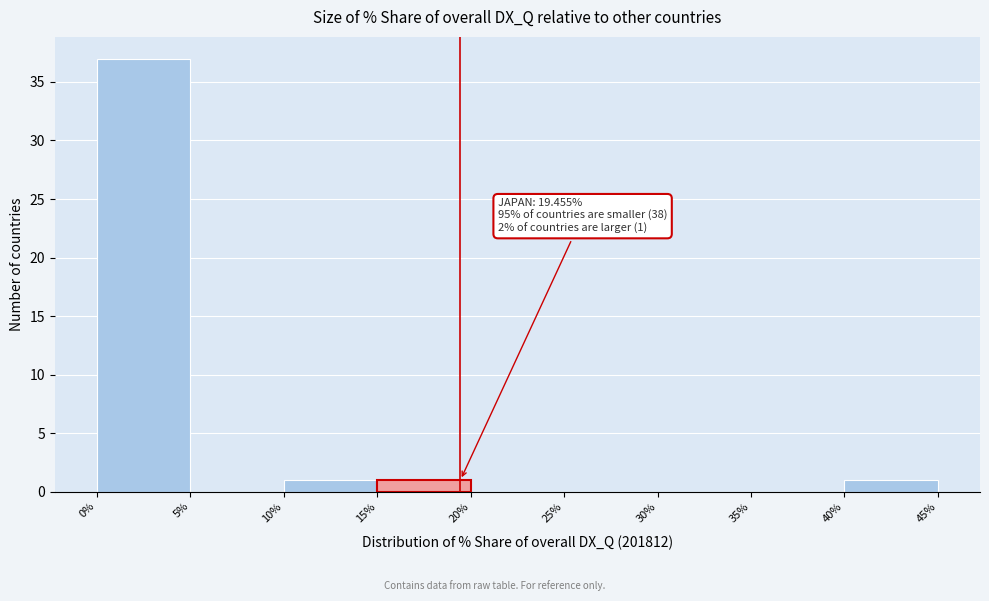

Which range on the x-axis has the tallest bar?

0% to 5%